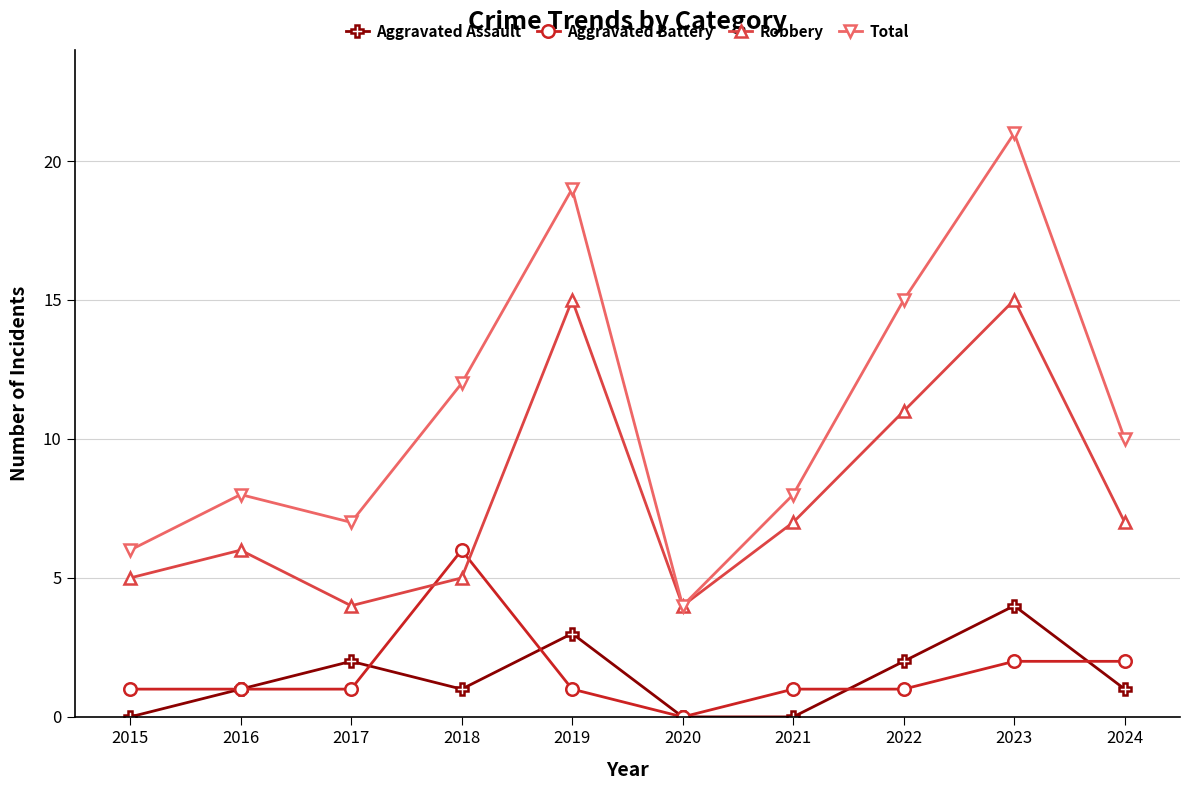

Which category has the lowest value in the Aggravated Battery series?

2020